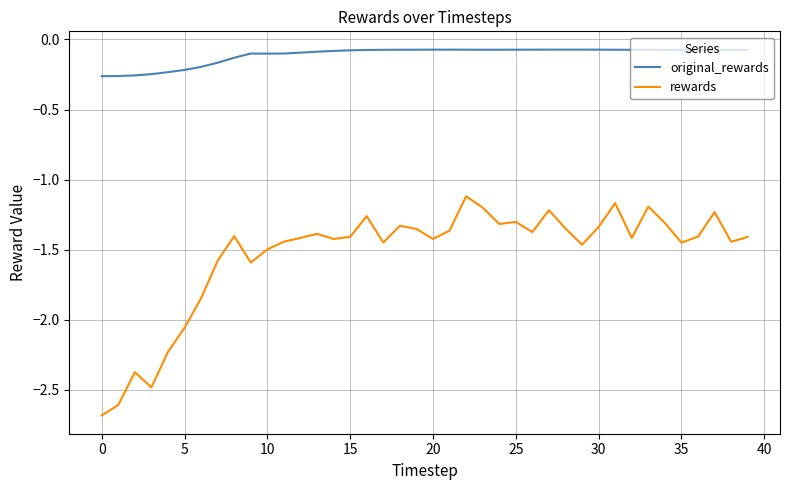

True or false: rewards and original_rewards intersect in this chart.

False